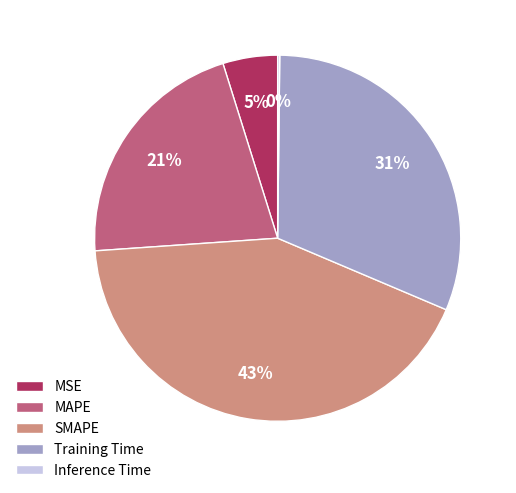

To the nearest percent, what is the combined percentage of MAPE and SMAPE?

64%